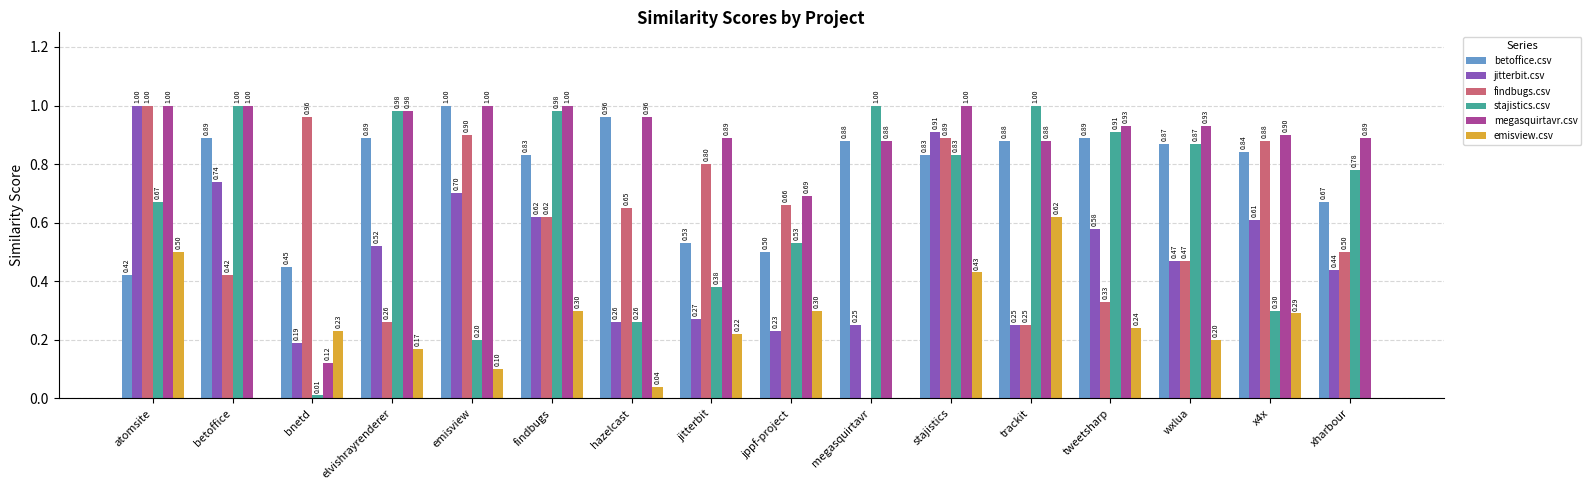

Is the value of emisview.csv at xharbour greater than the value of stajistics.csv at megasquirtavr?

No